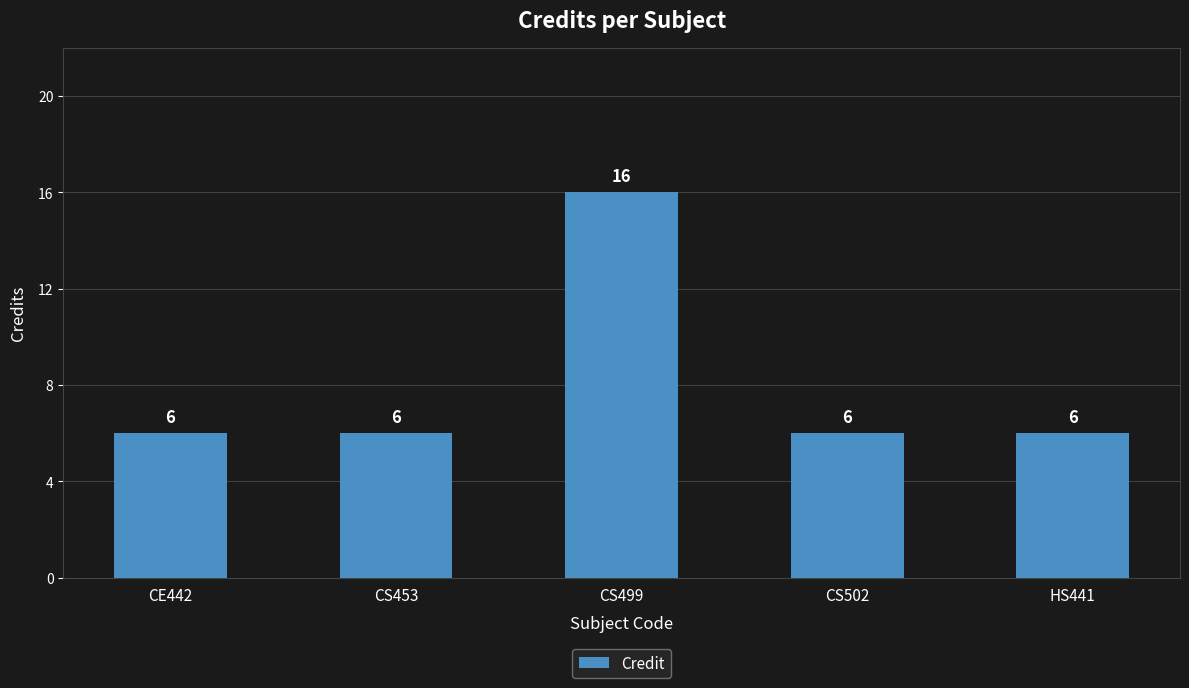

What is the maximum value shown in the chart?

16